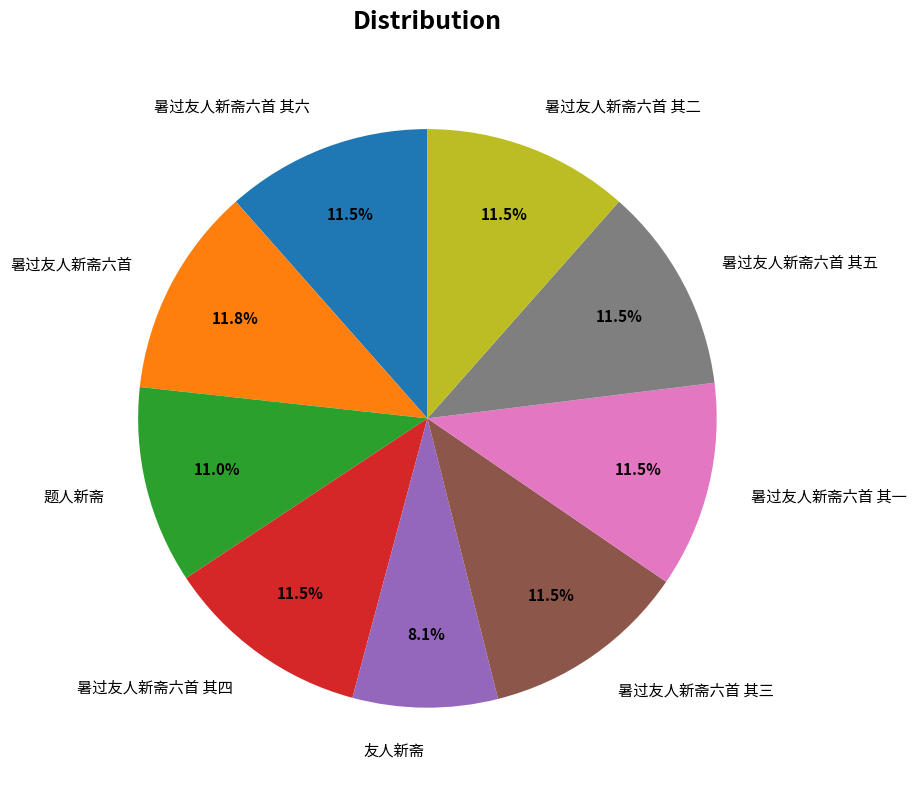

To the nearest percent, what percentage of the pie is 暑过友人新斋六首 其三?

12%